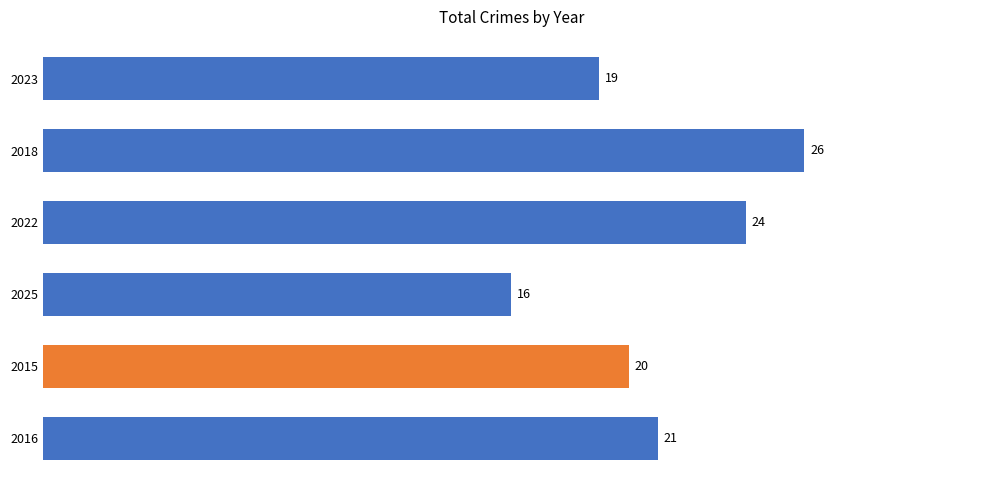

At which category does the chart reach its minimum across all series?

2025